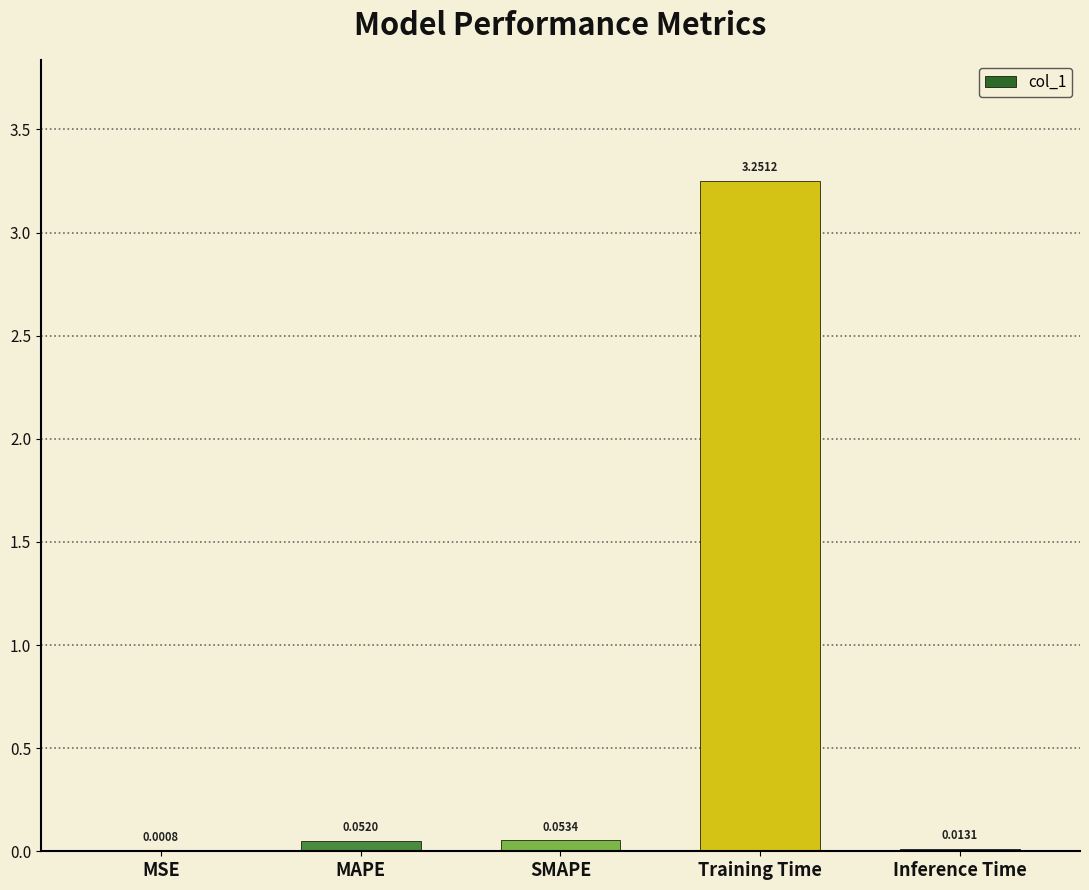

Which category has the highest value across all series?

Training Time